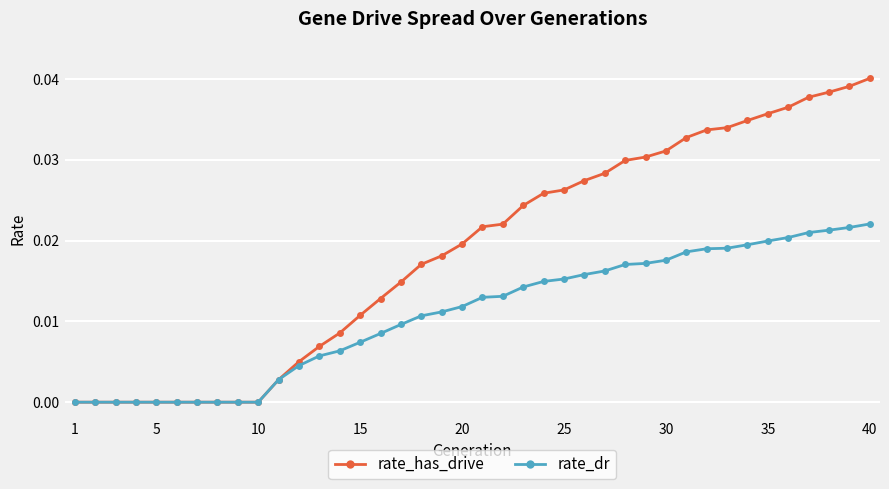

How many lines are shown in the chart?

2